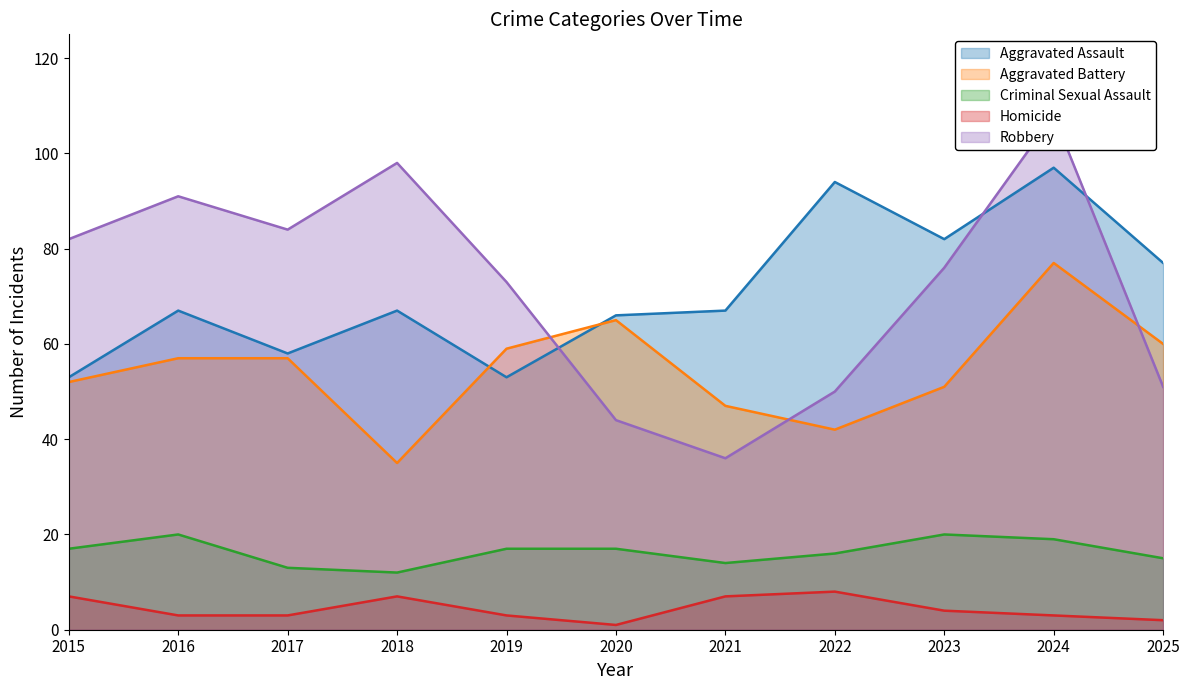

Between 2025 and 2019, which is larger?

2025